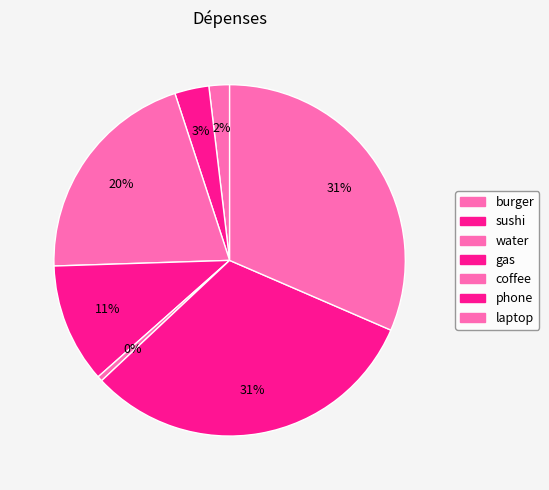

Which slice is the smallest?

coffee